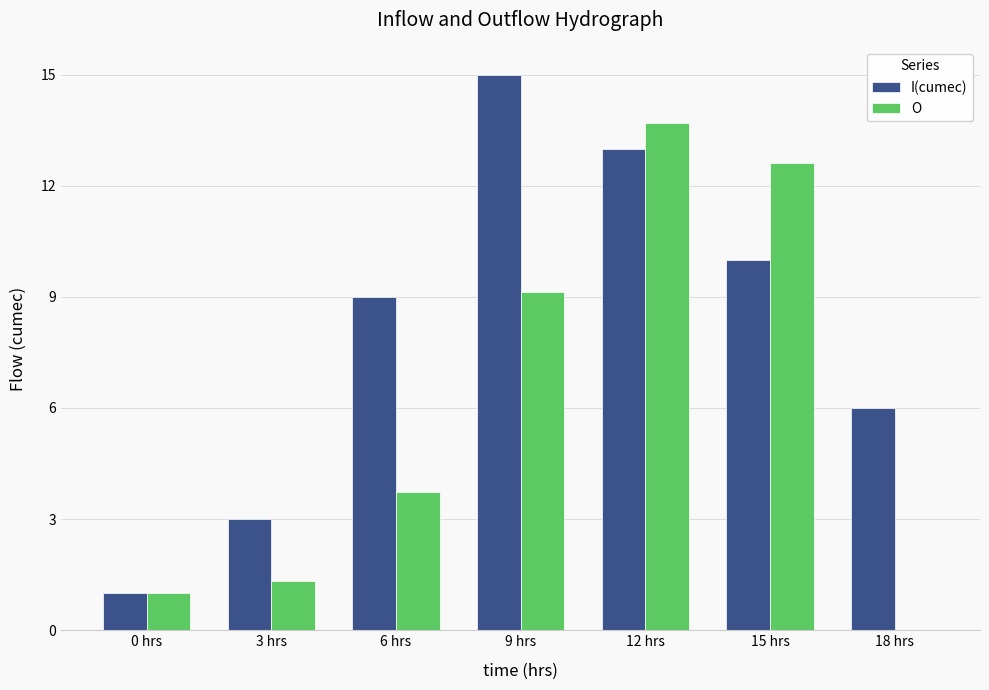

At which category is the sum across all series the highest?

12 hrs